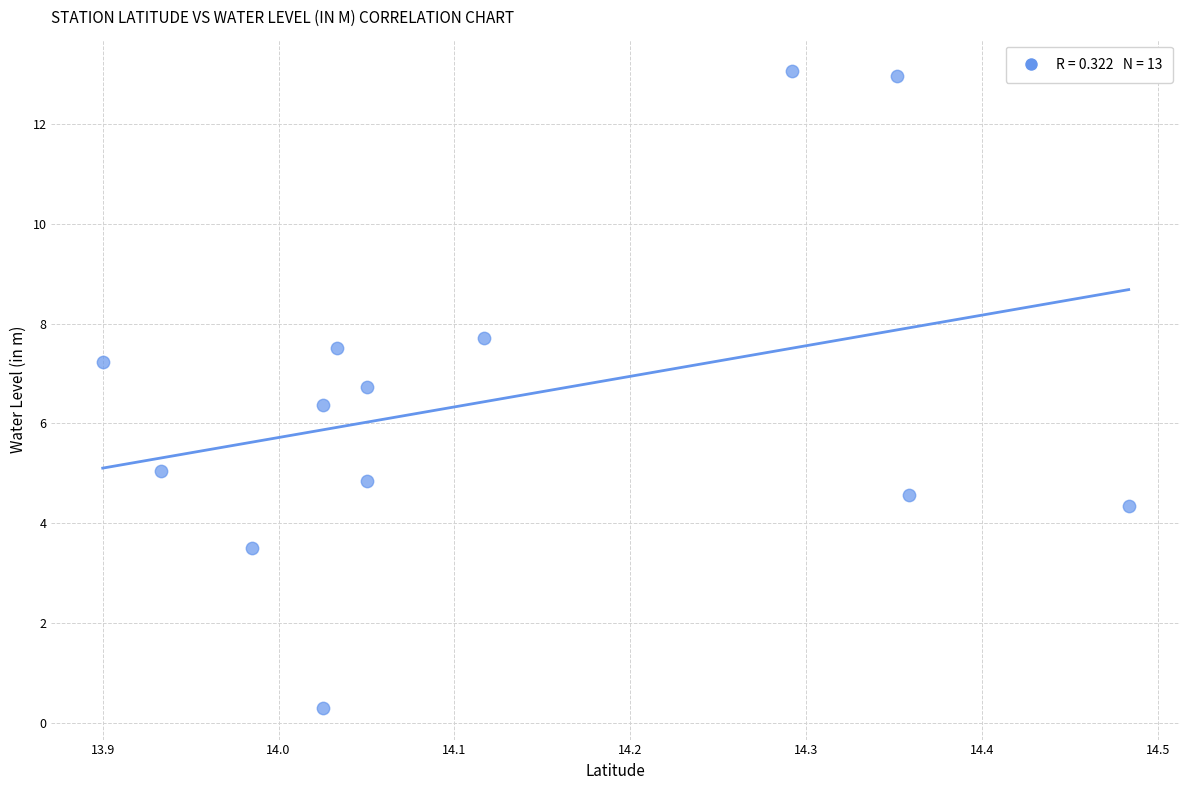

What Y value in the scatter plot is closest to 6?

6.4